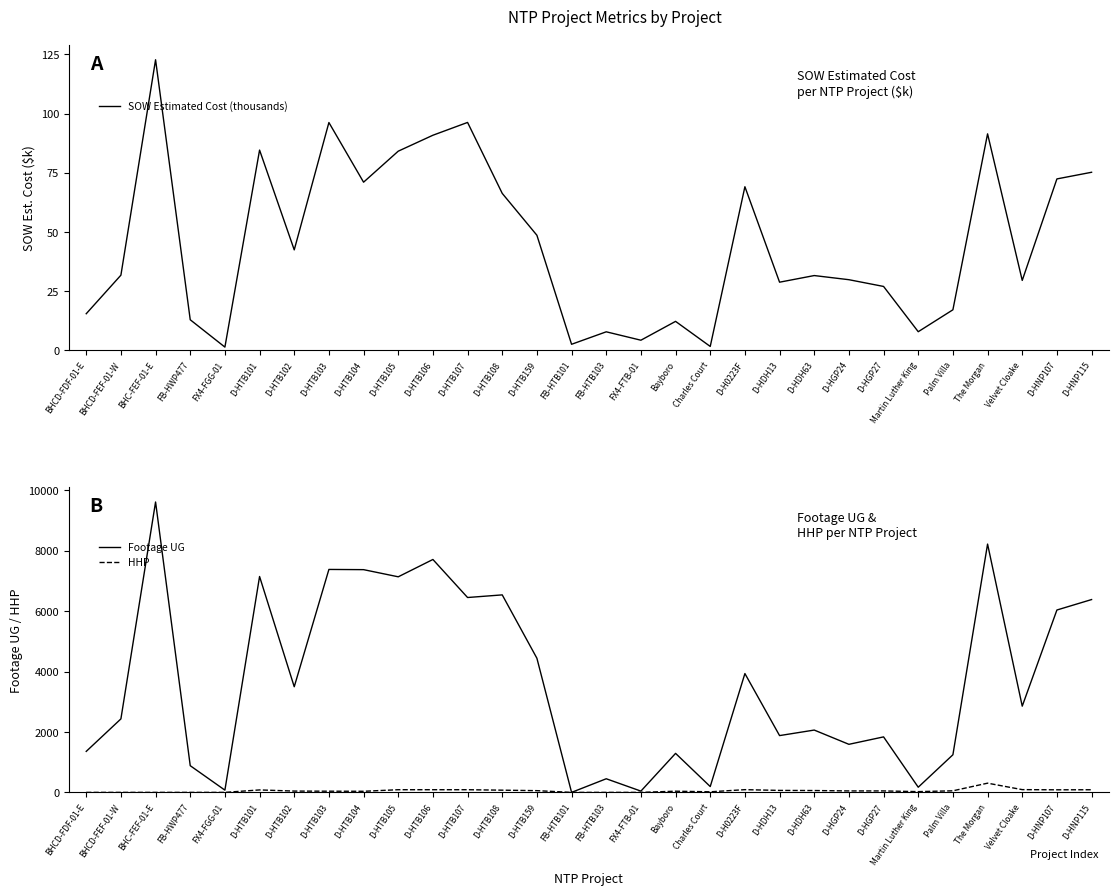

Where do SOW Estimated Cost (thousands) and Footage UG first cross each other?

D-HTB159 and FB-HTB101